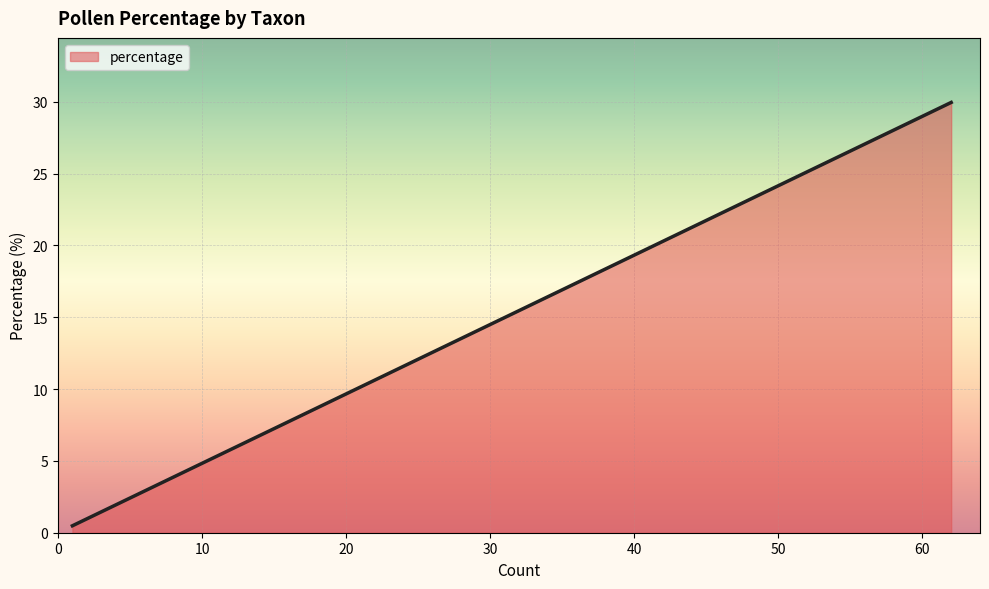

What is the sum of all values?

100.0